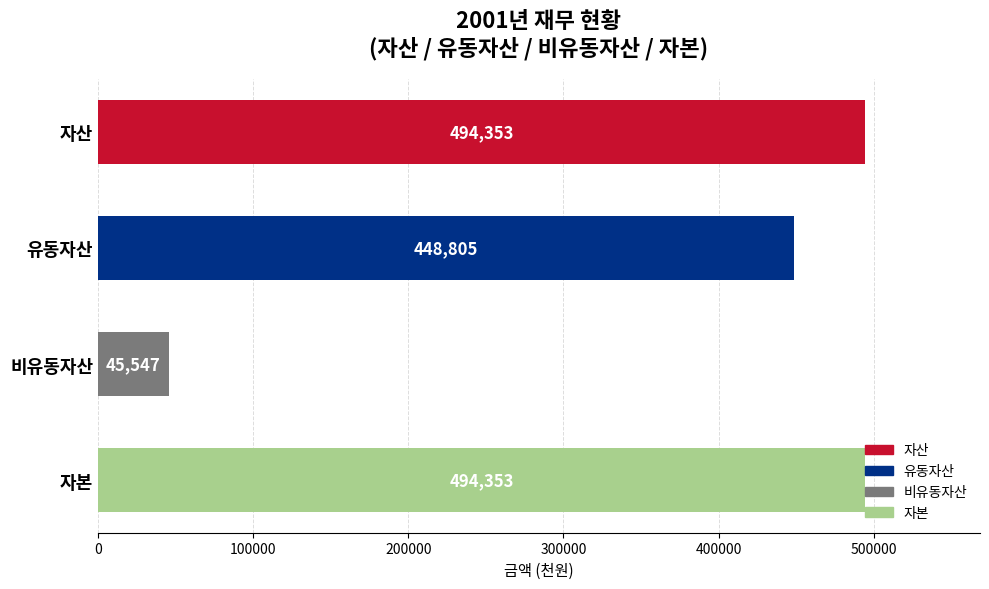

The chart shows a value of 757952 at 유동자산. True or false?

False